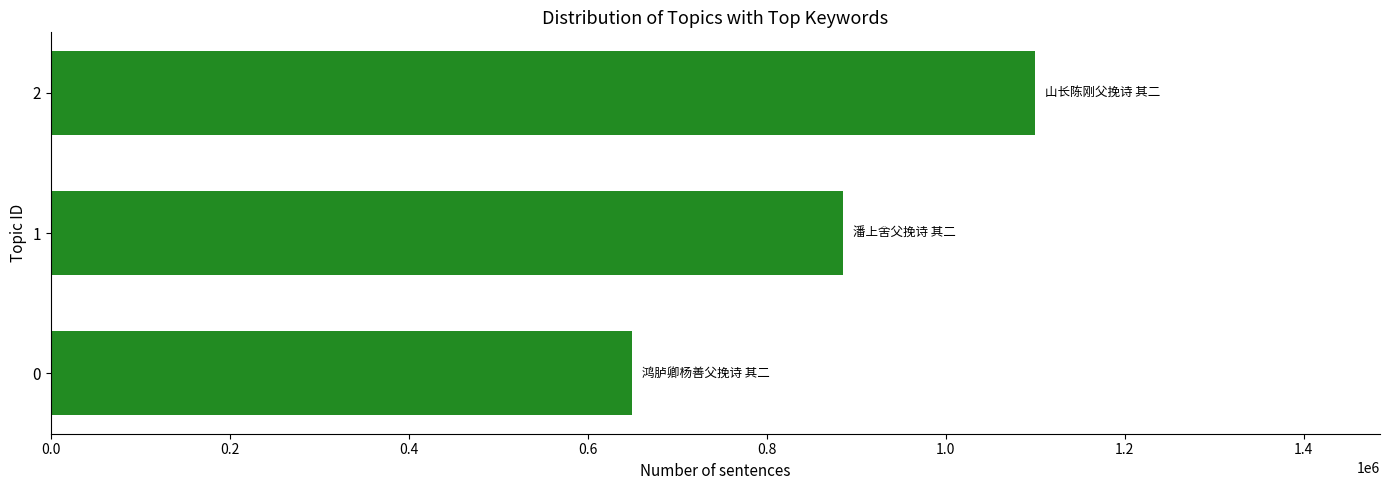

How many series are shown in this chart?

1